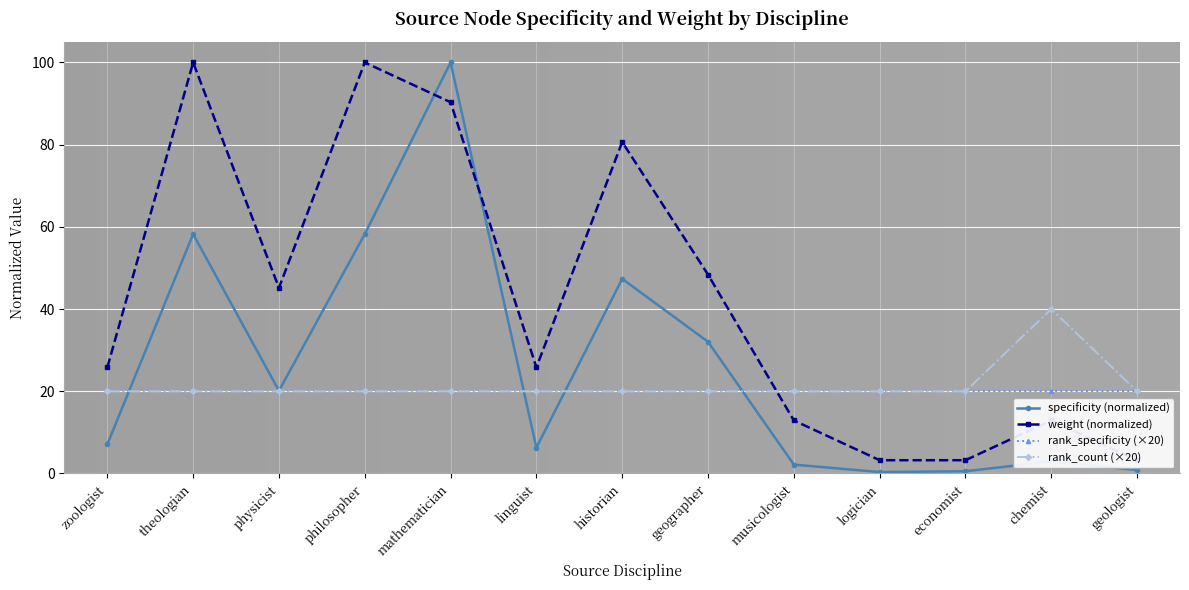

Rank the series at logician from highest to lowest value.

rank_count, weight, specificity